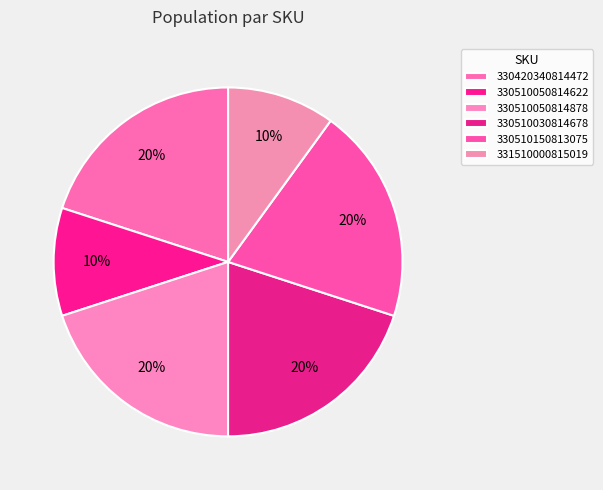

Which has a higher value, 330510030814678 or 331510000815019?

330510030814678